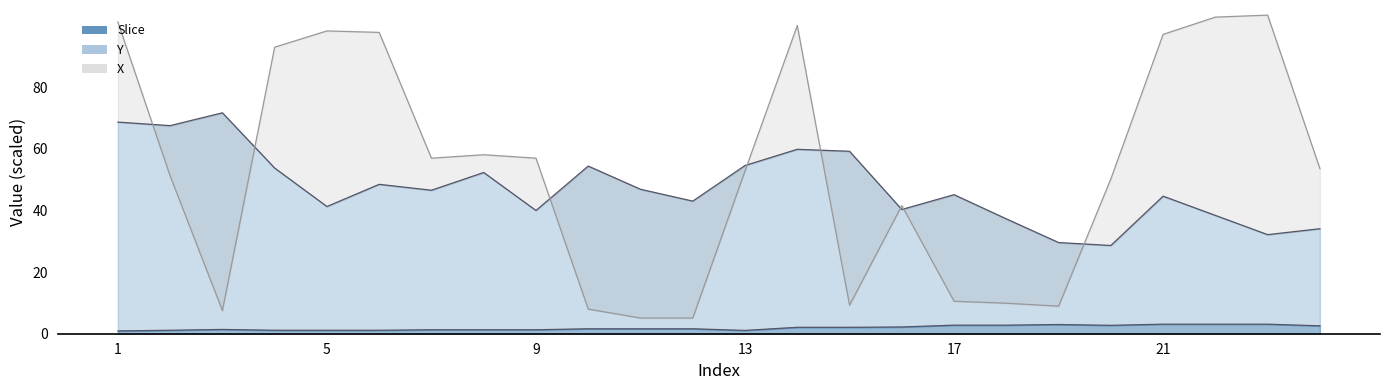

What is the maximum value shown in the chart?

103.3